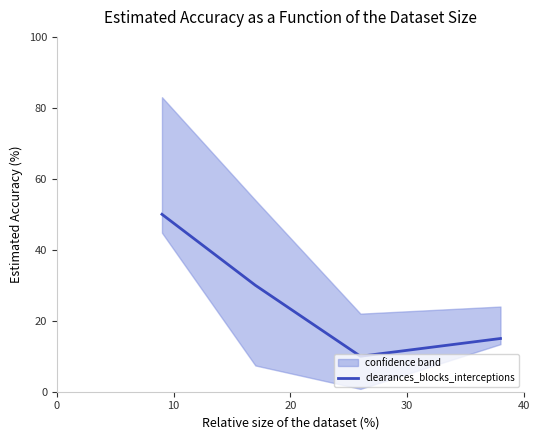

What is the average value?

26